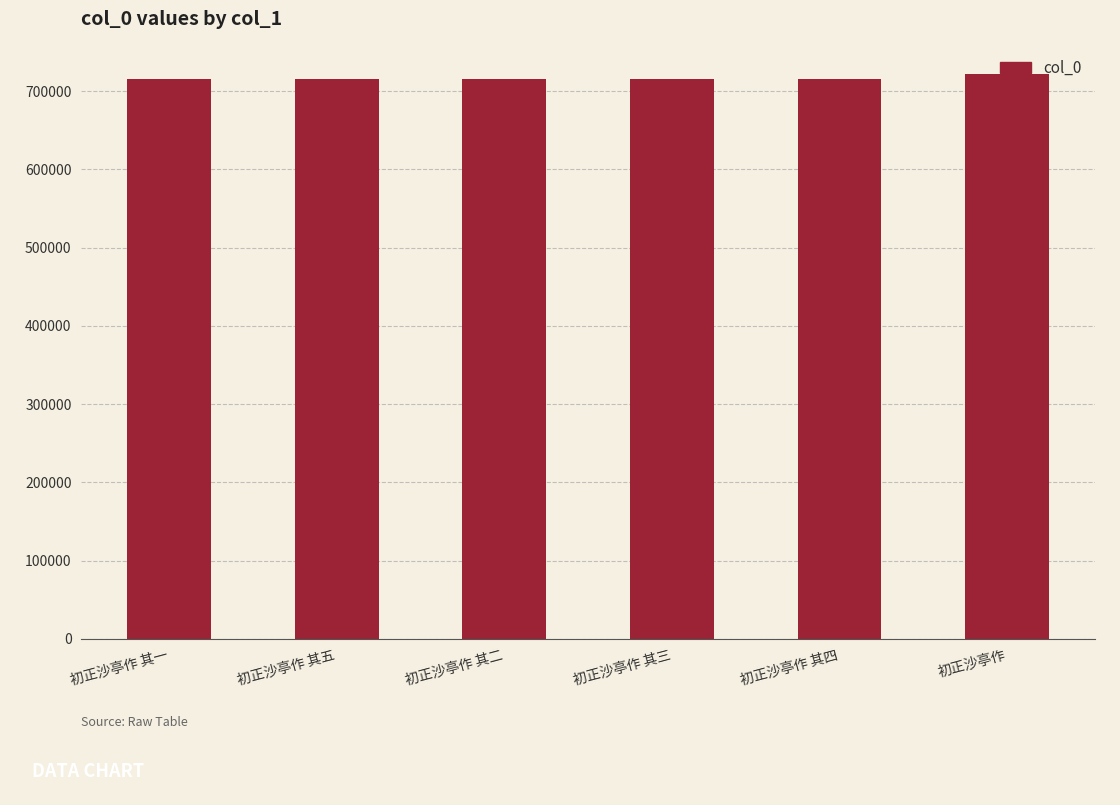

What is the average value?

715974